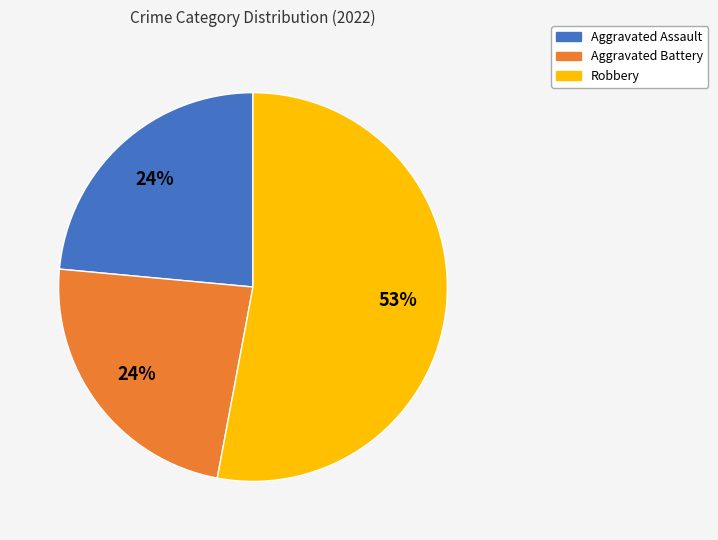

Is the sum of Robbery and Aggravated Battery greater than half?

Yes